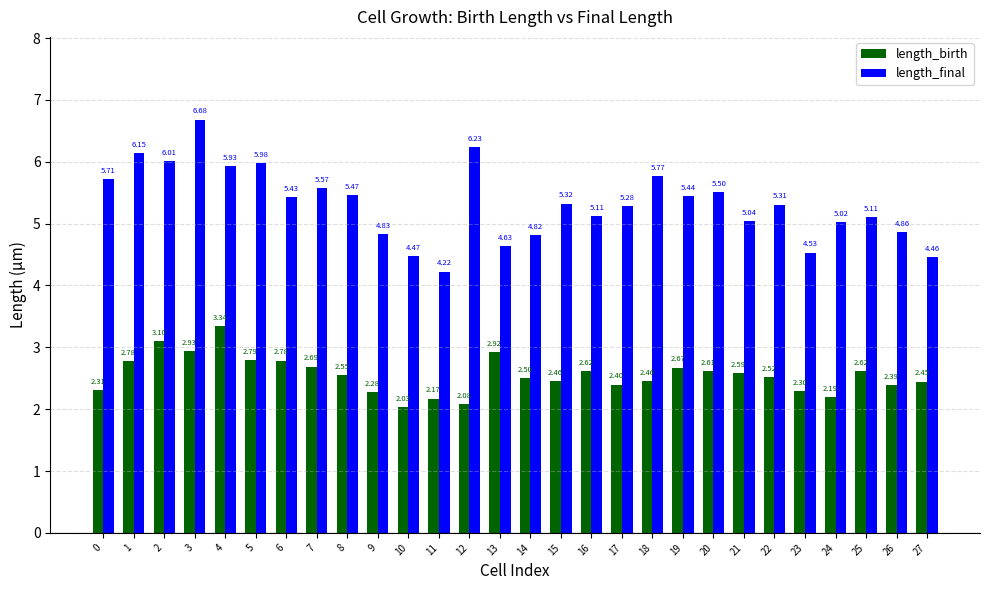

Rank the series by their maximum value, from highest to lowest.

length_final, length_birth